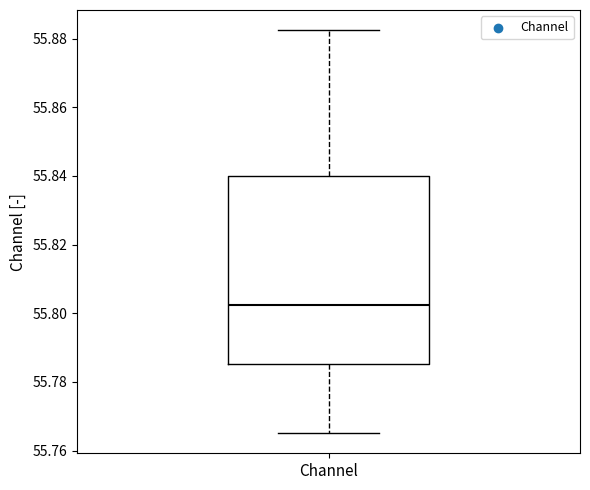

Read this box plot against the y-axis: the position of the median line, the range covered by the box, and the ends of both whiskers. The values are not printed on the chart, so give them approximately, as read against the axis.

median 55.802, box 55.786 to 55.840, whiskers 55.766 to 55.882